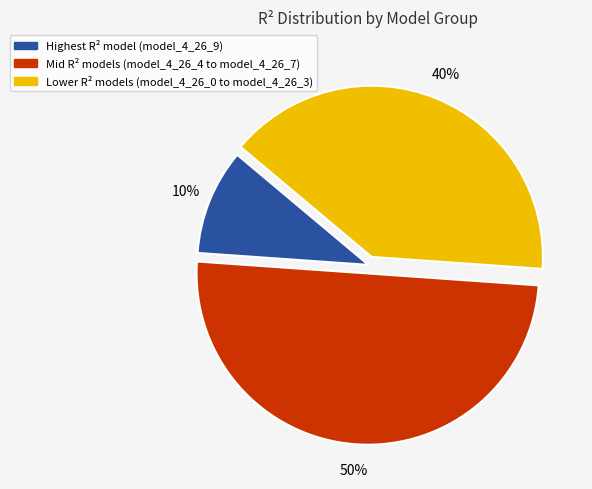

How many slices are in this pie chart?

3